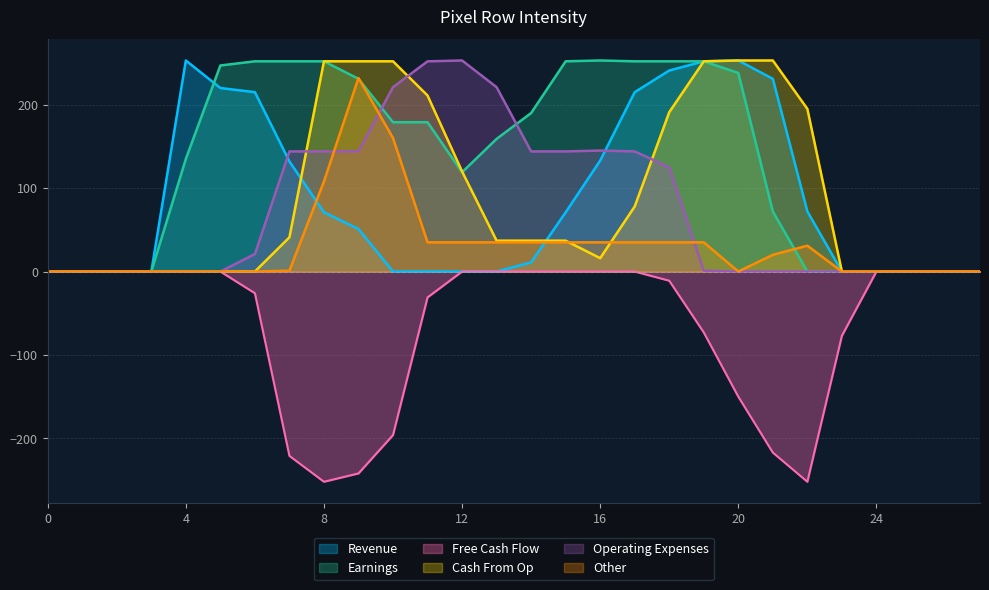

What is the smallest value displayed?

-252